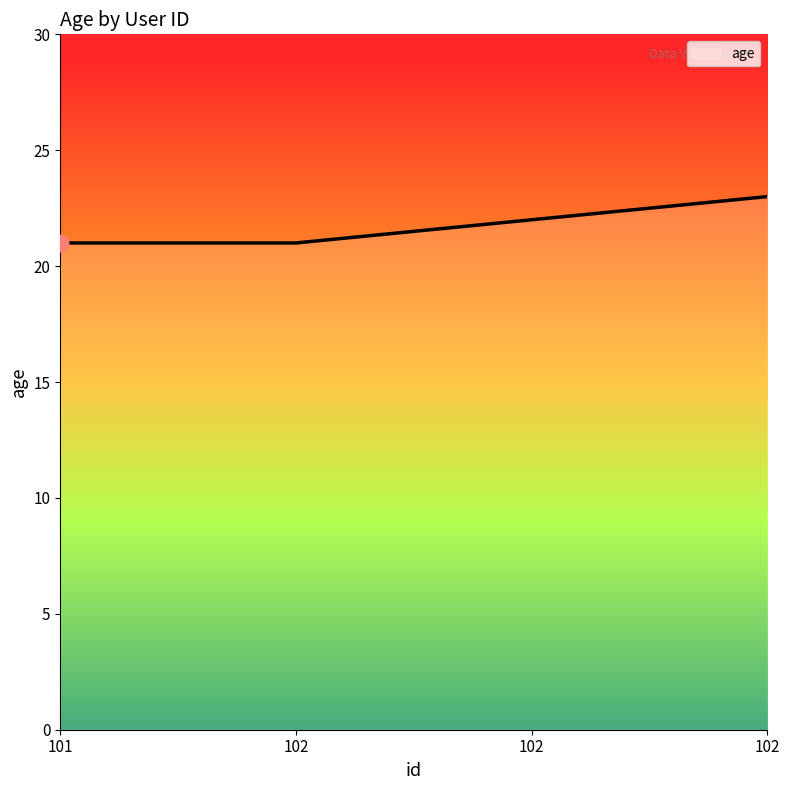

What is the average value?

22